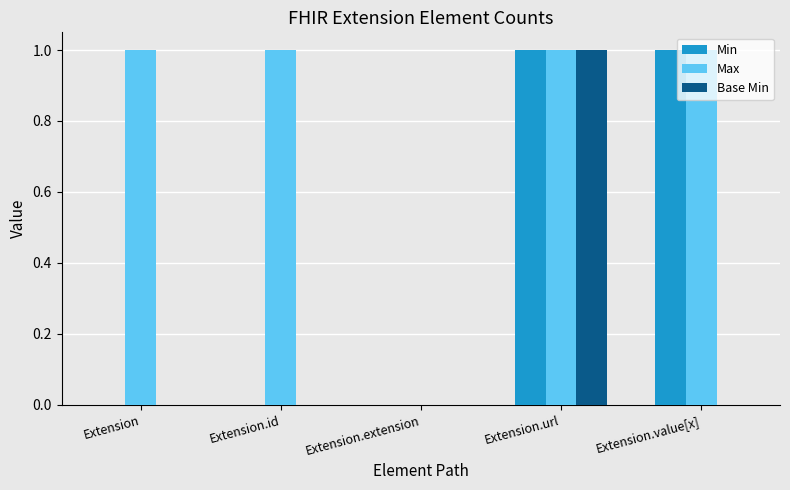

Is it true that Base Min equals 0 at Extension?

True